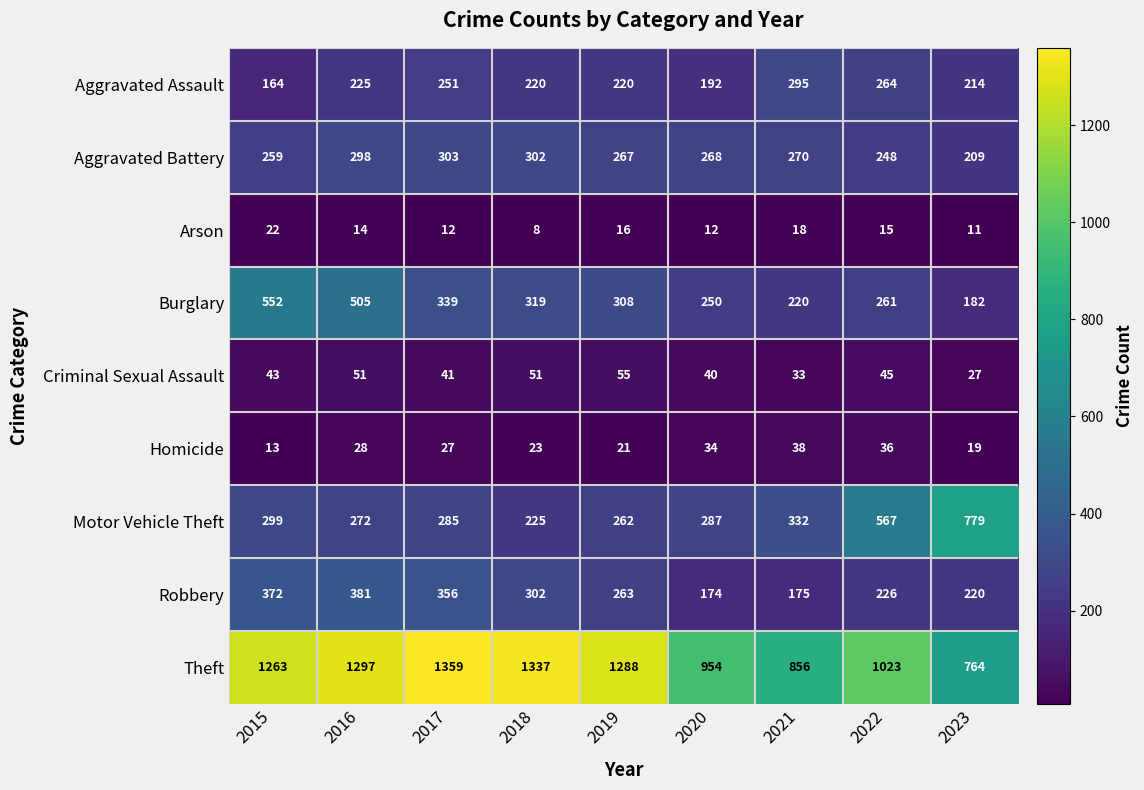

Which series has the largest range (max minus min)?

Theft